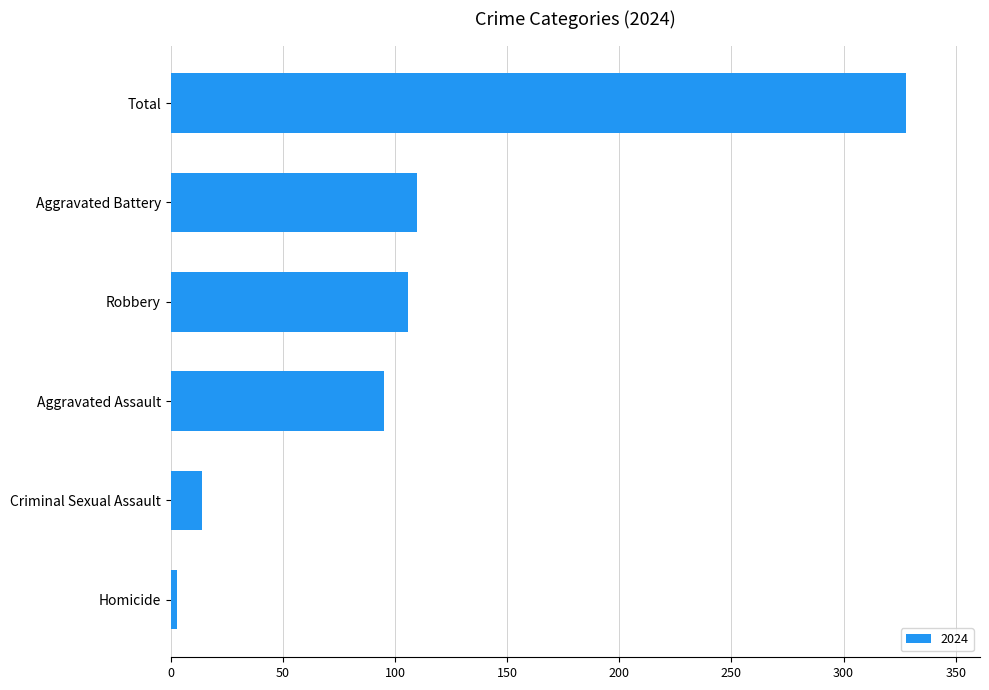

How many values are below 106?

3